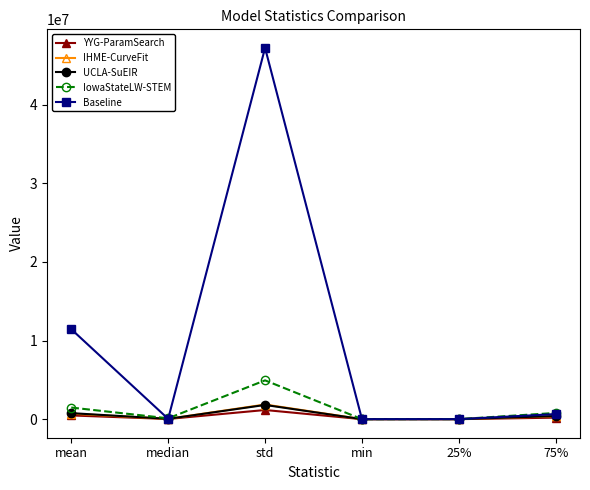

What is the average value of the UCLA-SuEIR series?

502768.7